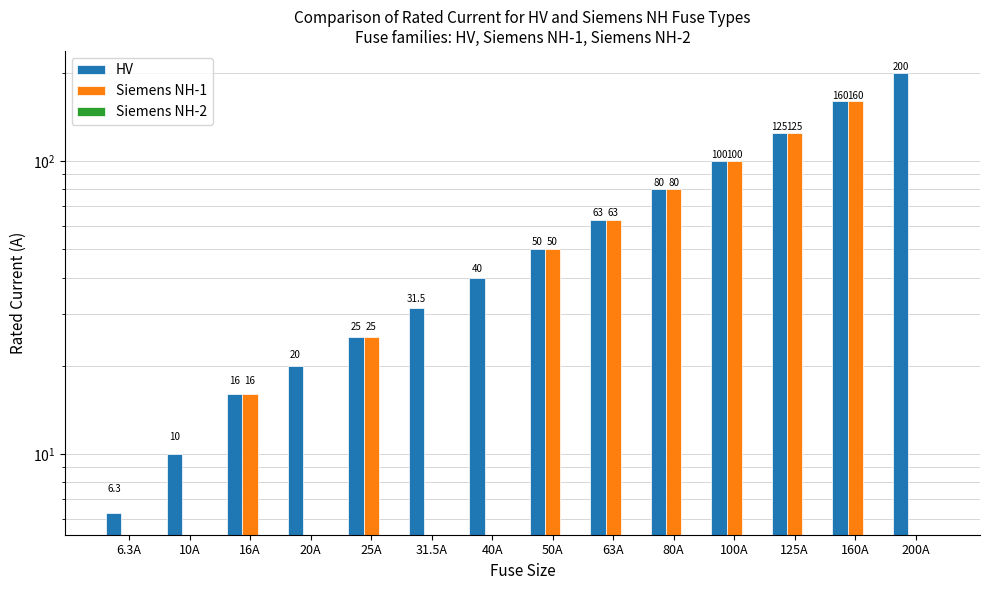

What is the greatest value displayed?

200.0